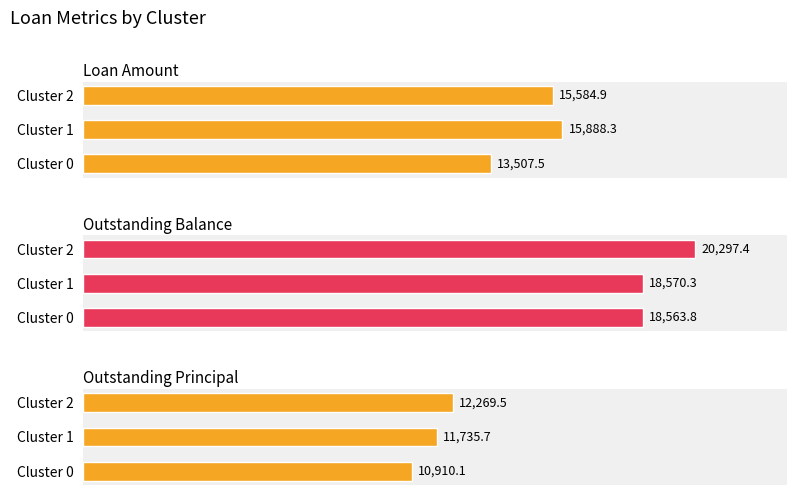

How many values in the Outstanding Balance series are below 18570?

1